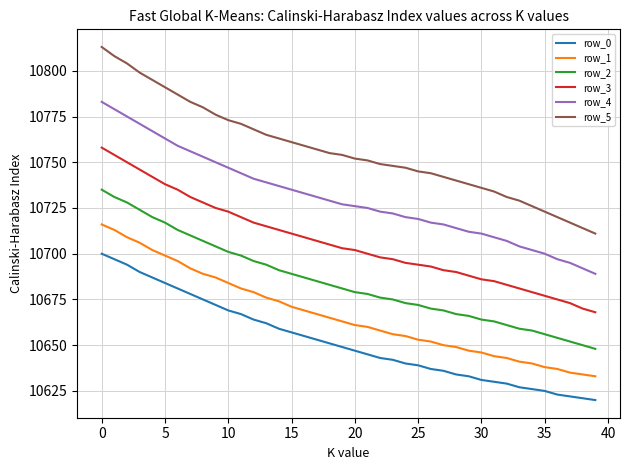

List the series in order of their peak value, highest first.

row_5, row_4, row_3, row_2, row_1, row_0